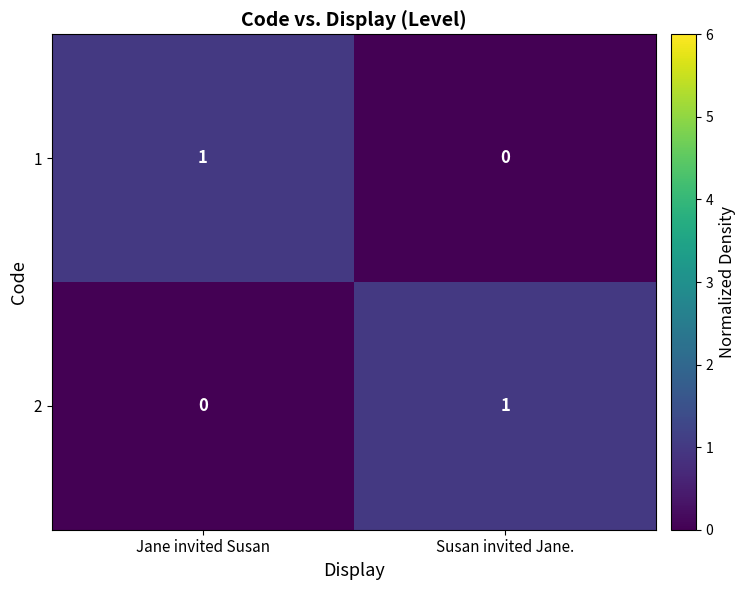

What is the difference between the highest and lowest values at Jane invited Susan?

1